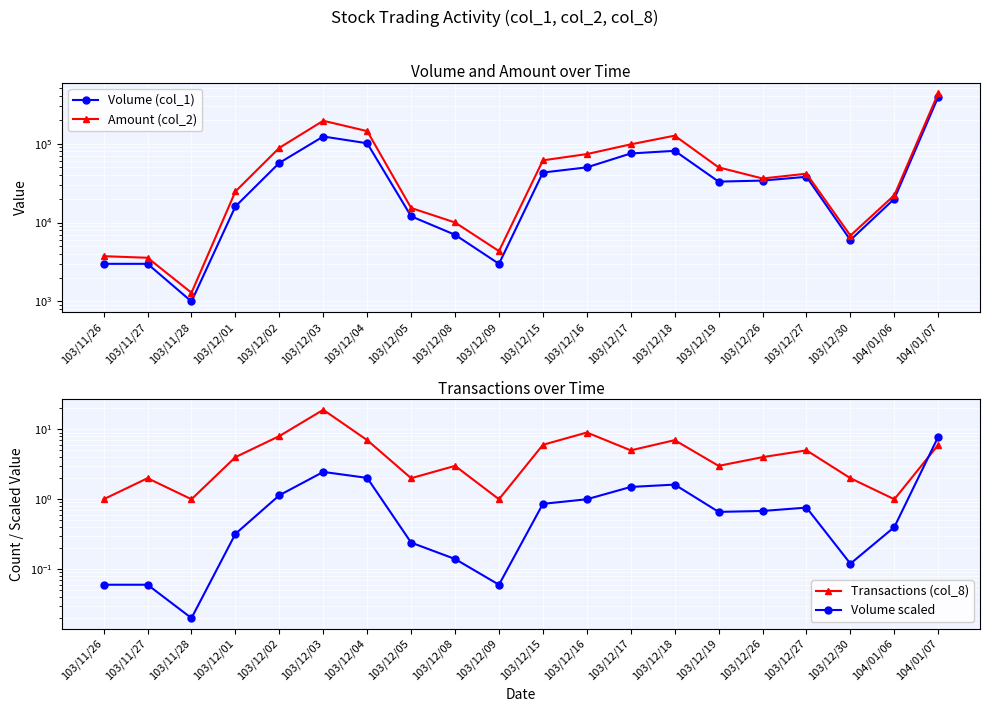

True or false: Volume (col_1) has more than 0 interior local peaks.

True